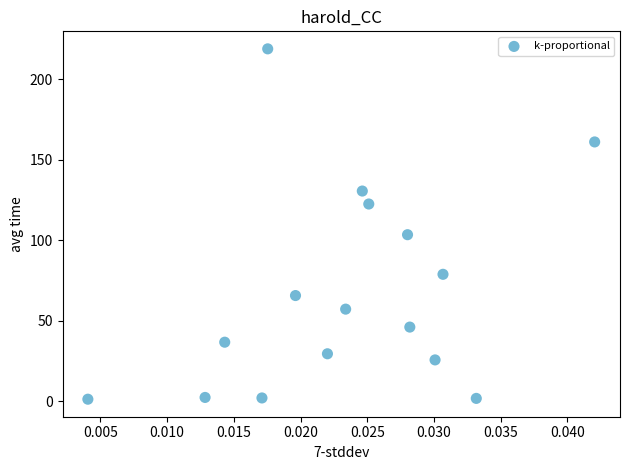

What Y value in the scatter plot is closest to 109?

103.3